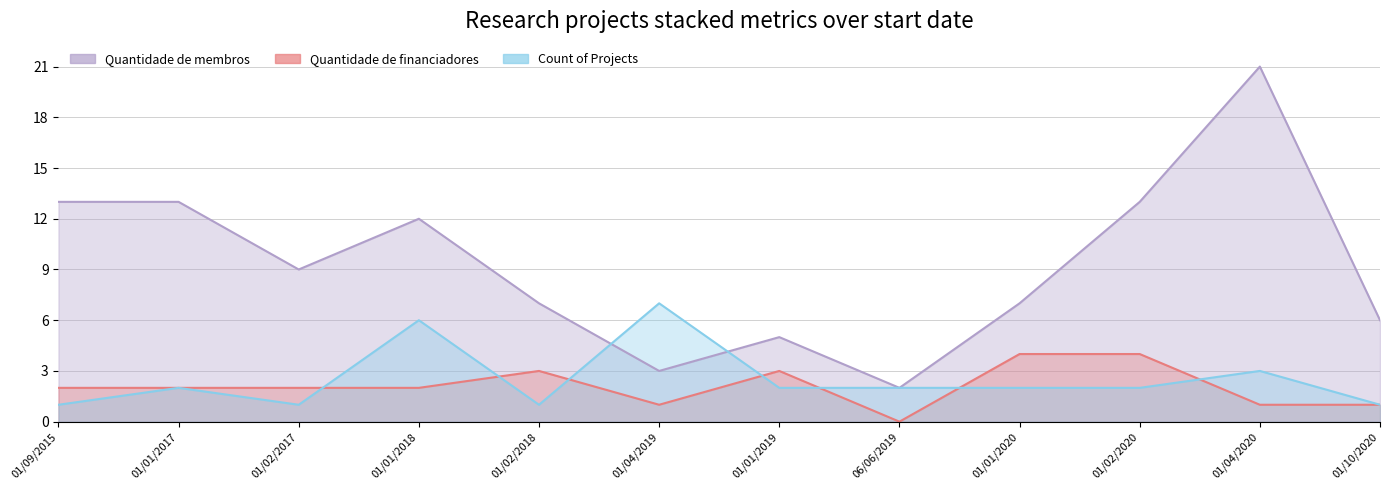

Which has a higher value, 01/04/2020 or 01/02/2017?

01/04/2020